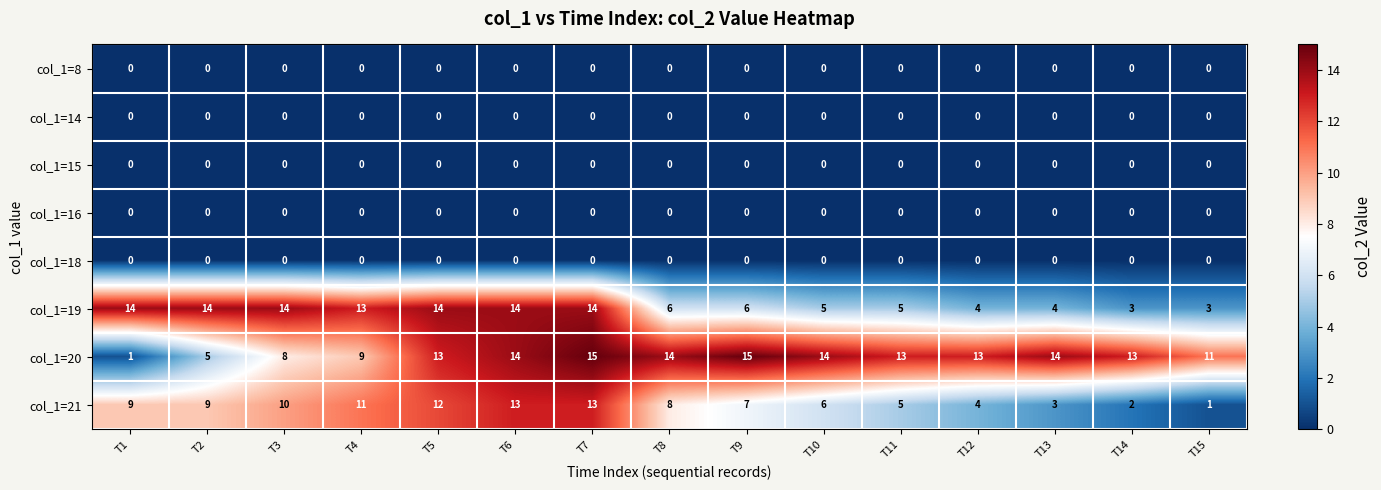

At how many categories does at least one series exceed 9?

15